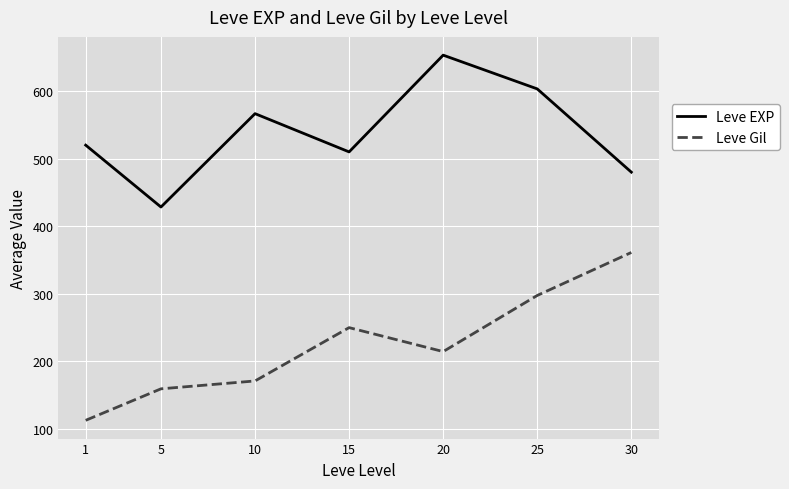

True or false: Leve EXP has a value of 653.3 at 20.

True